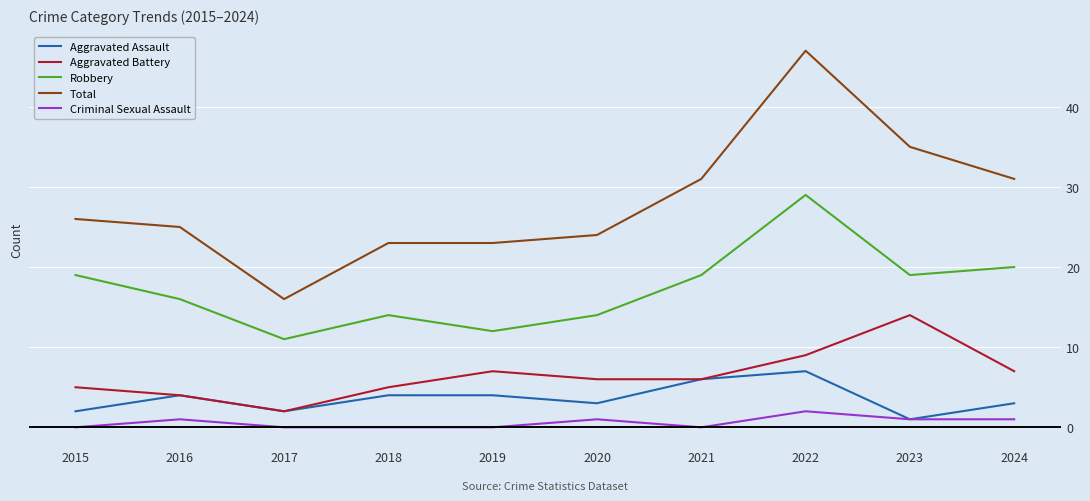

List the series in order of their peak value, lowest first.

Criminal Sexual Assault, Aggravated Assault, Aggravated Battery, Robbery, Total